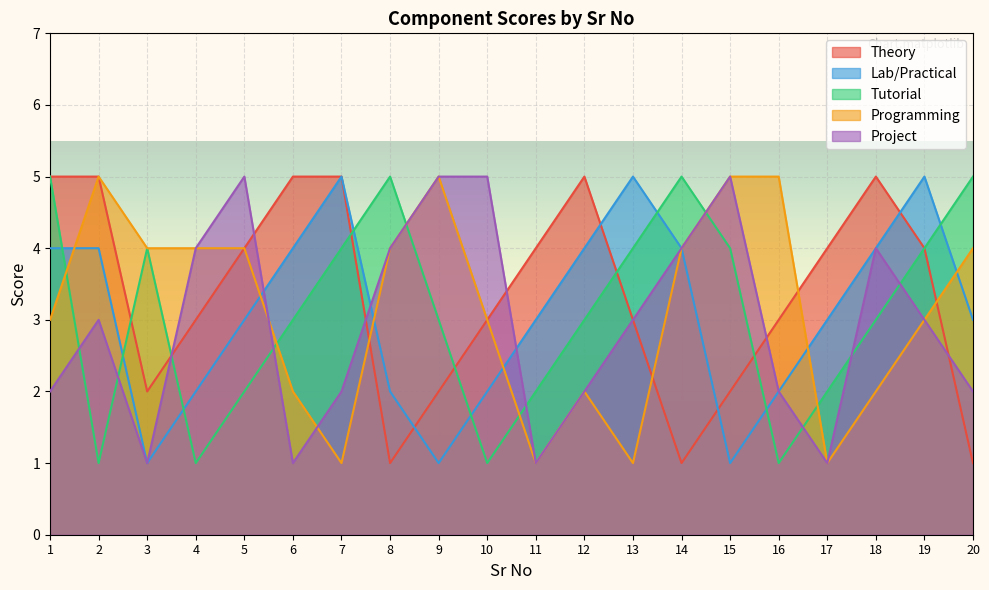

True or false: Programming has more than 2 interior local peaks.

True